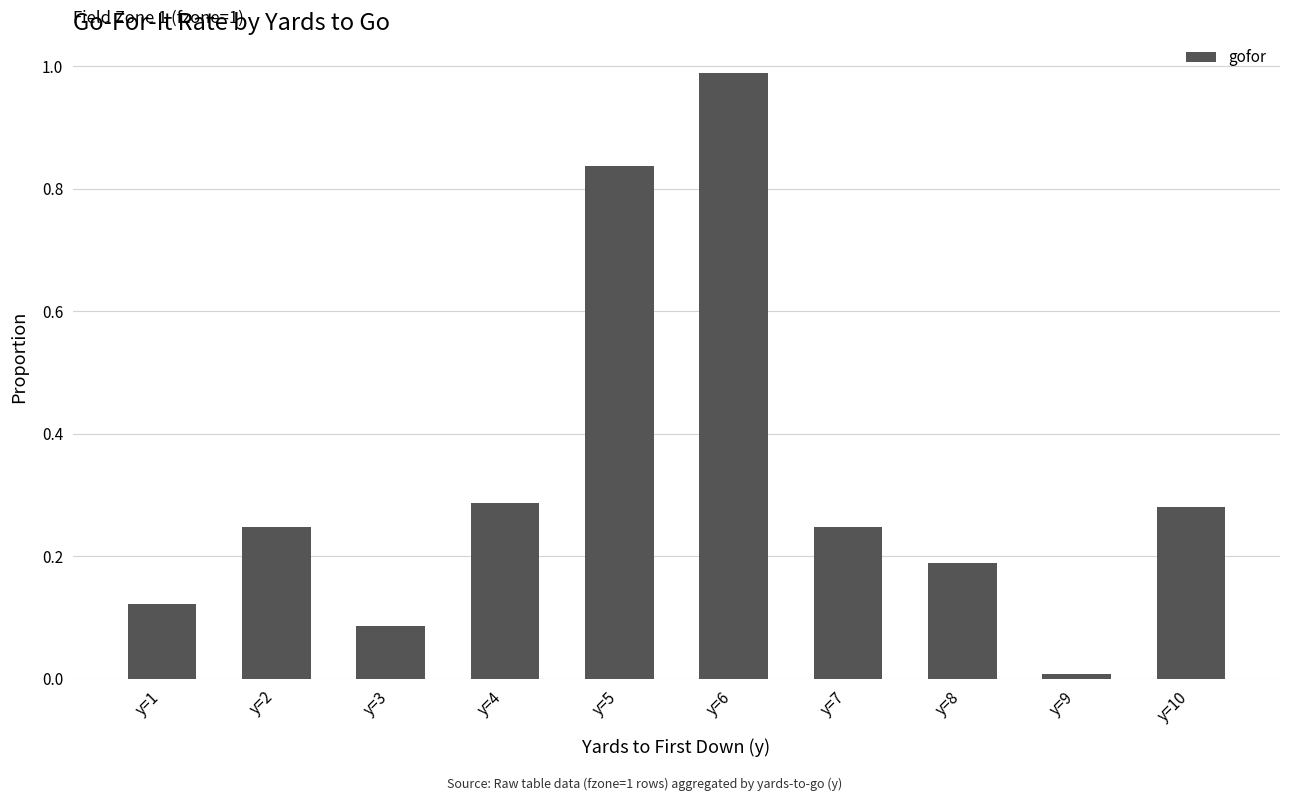

Are the bars grouped side by side (vs. stacked)?

No